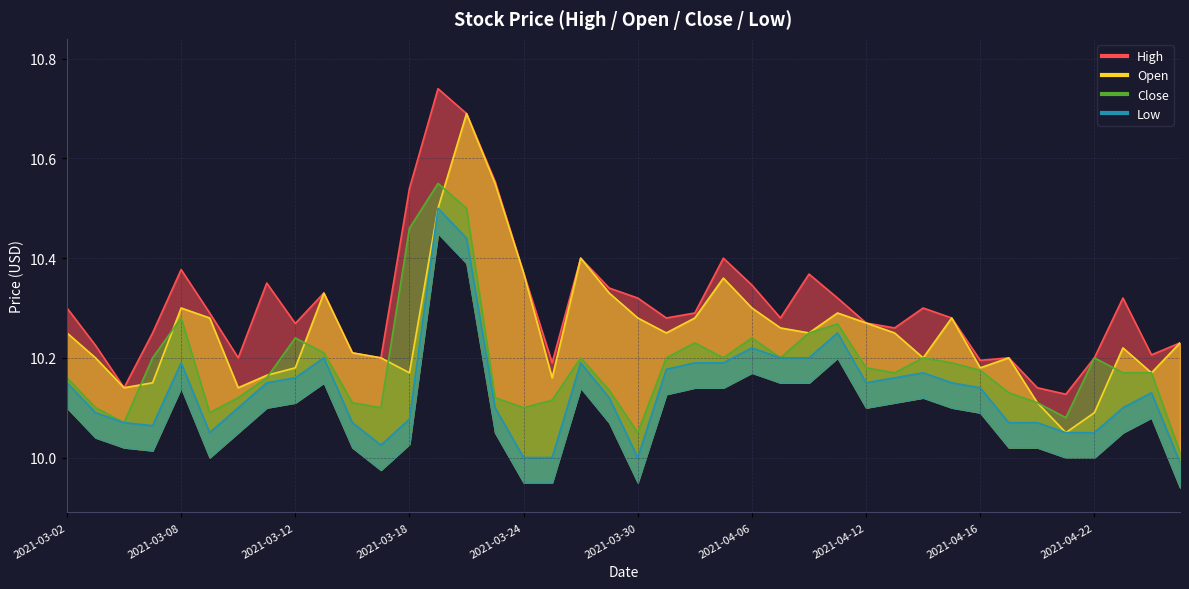

Rank the series by their average value, from highest to lowest.

High, Open, Close, Low